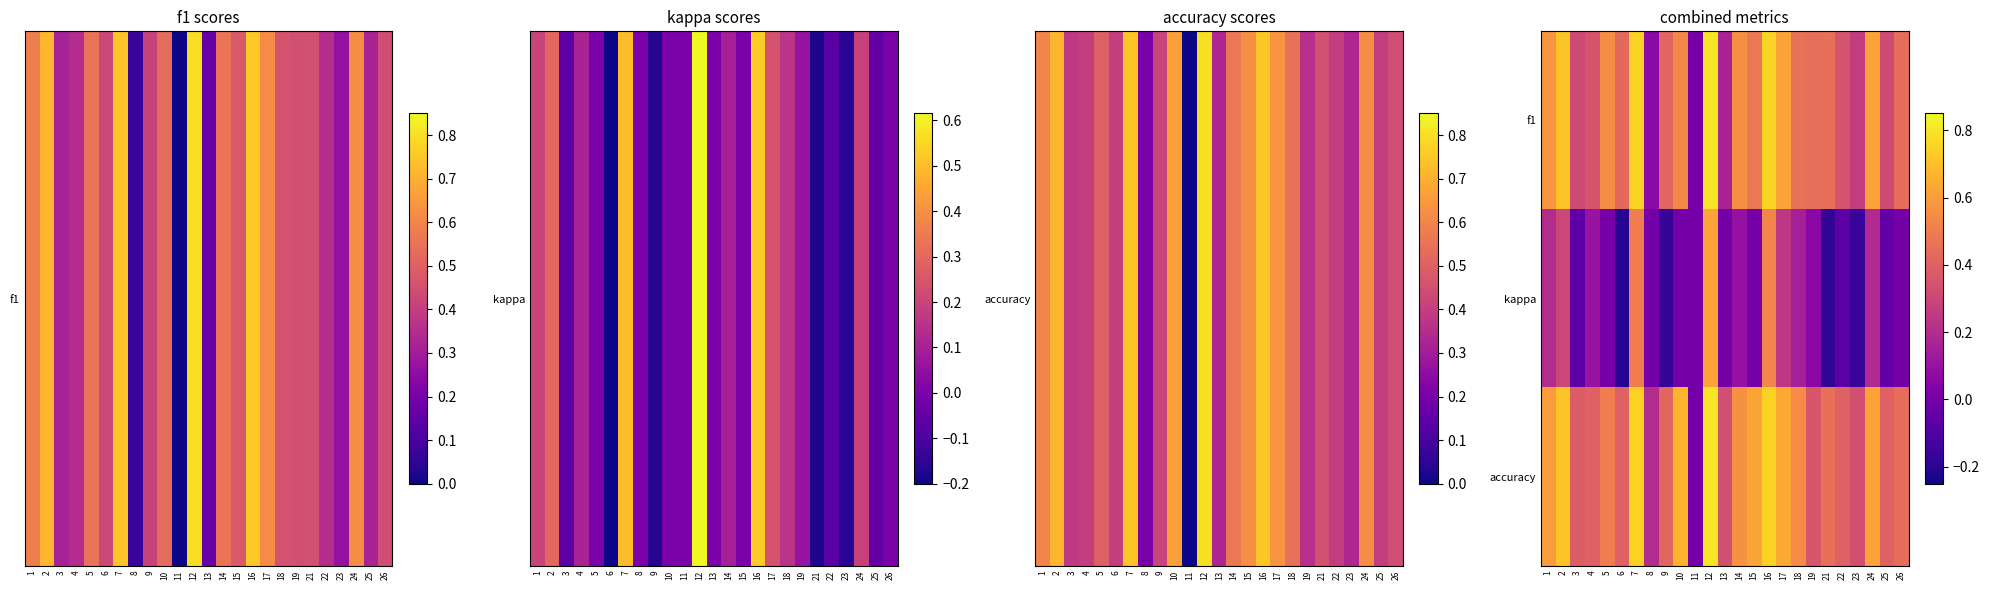

Reading left to right, transcribe all the data shown in this chart.

f1: 1=0.6	2=0.7	3=0.3	4=0.4	5=0.5	6=0.4	7=0.8	8=0.1	9=0.4	10=0.5	11=0.0	12=0.8	13=0.2	14=0.6	15=0.5	16=0.8	17=0.6	18=0.5	19=0.5	21=0.5	22=0.3	23=0.3	24=0.6	25=0.3	26=0.4
kappa: 1=0.2	2=0.3	3=-0.1	4=0.1	5=0.0	6=-0.2	7=0.5	8=0.0	9=-0.2	10=0.0	11=0.0	12=0.6	13=0.0	14=0.1	15=0.0	16=0.5	17=0.2	18=0.2	19=0.1	21=-0.2	22=-0.1	23=-0.2	24=0.2	25=-0.0	26=0.0
accuracy: 1=0.6	2=0.7	3=0.4	4=0.4	5=0.5	6=0.4	7=0.8	8=0.2	9=0.4	10=0.7	11=0.0	12=0.8	13=0.3	14=0.6	15=0.6	16=0.8	17=0.6	18=0.5	19=0.4	21=0.5	22=0.4	23=0.3	24=0.6	25=0.4	26=0.4